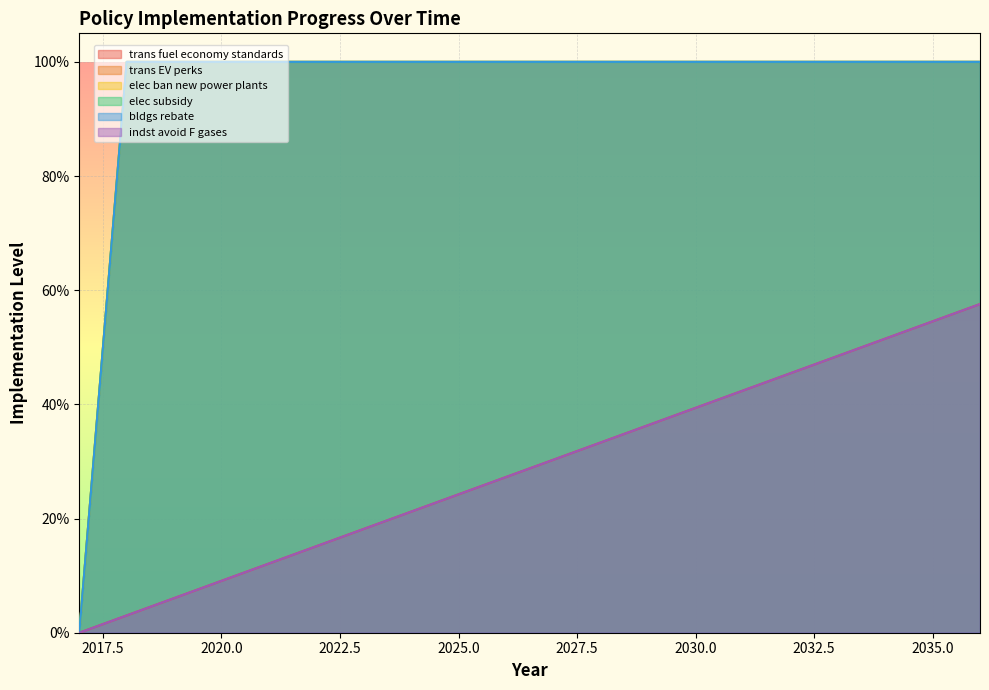

True or false: trans EV perks and elec ban new power plants intersect in this chart.

False